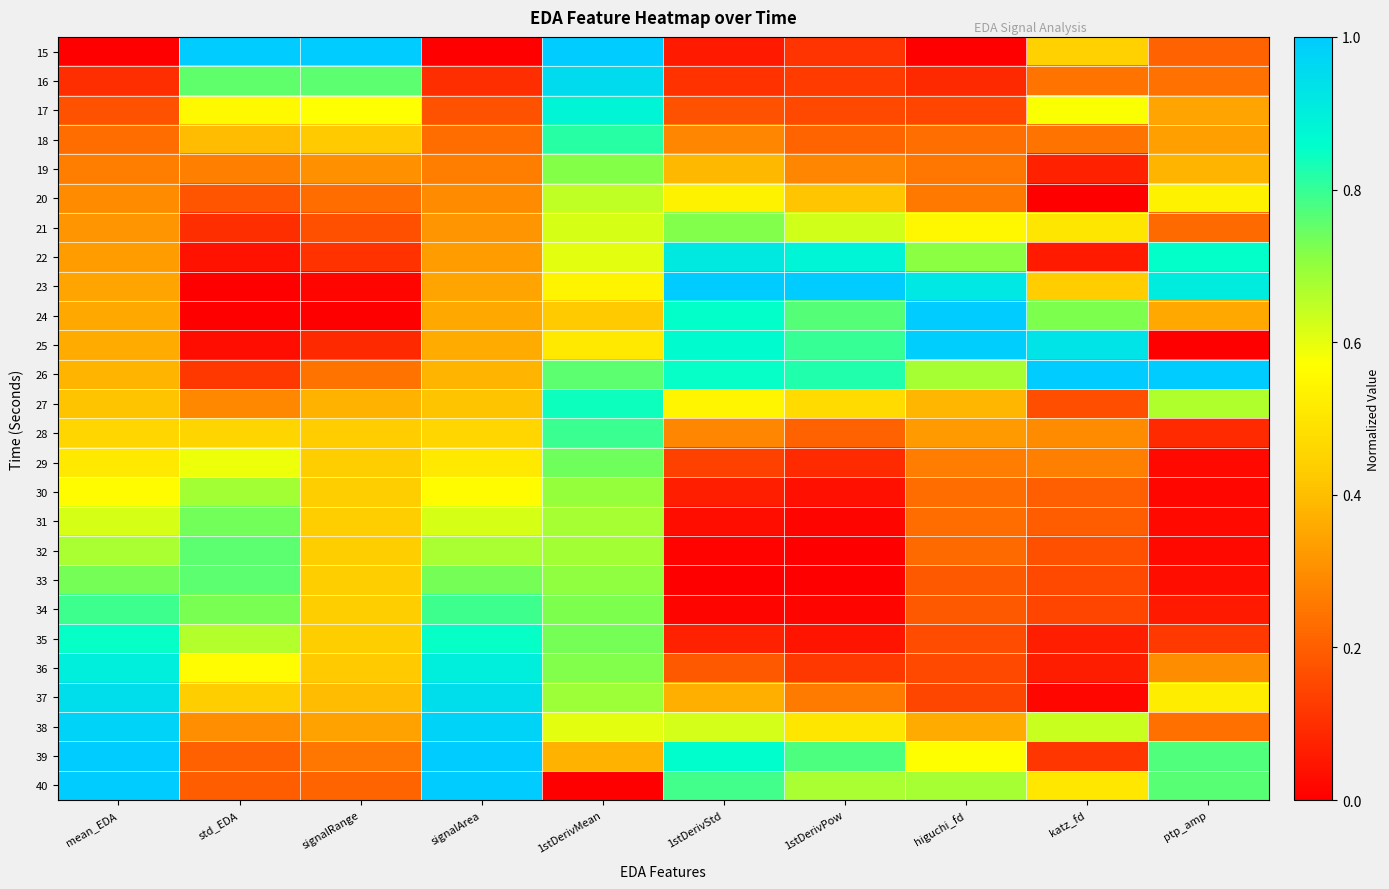

At which category is the sum across all series the highest?

1stDerivMean